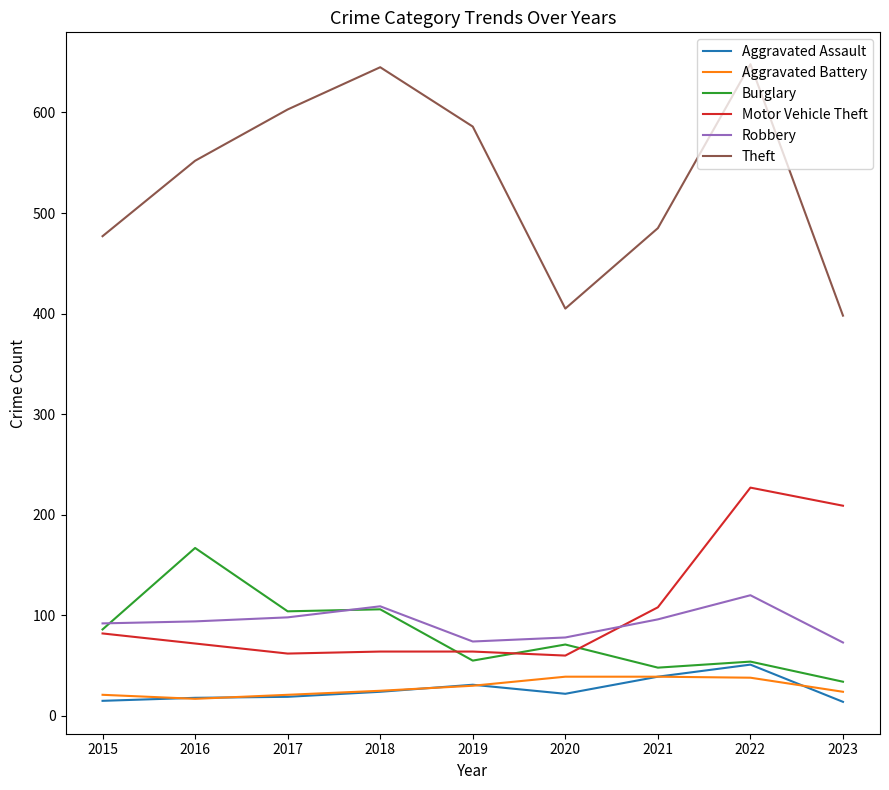

What is the maximum value shown in the chart?

648